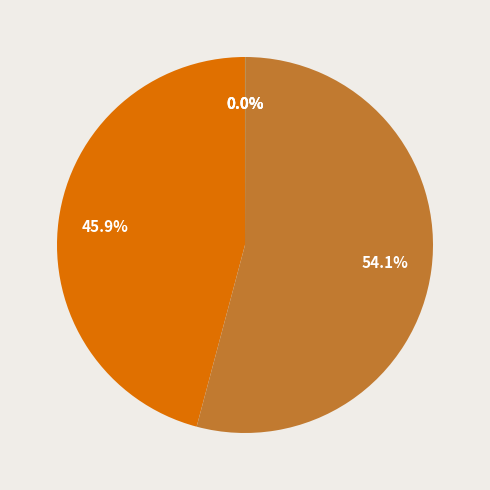

Is there a majority slice in this chart?

Yes